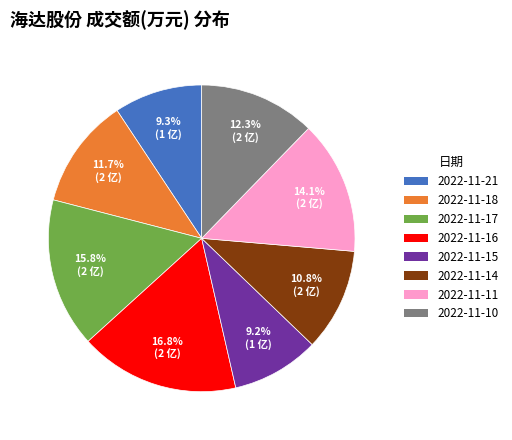

How many segments does this pie chart have?

8